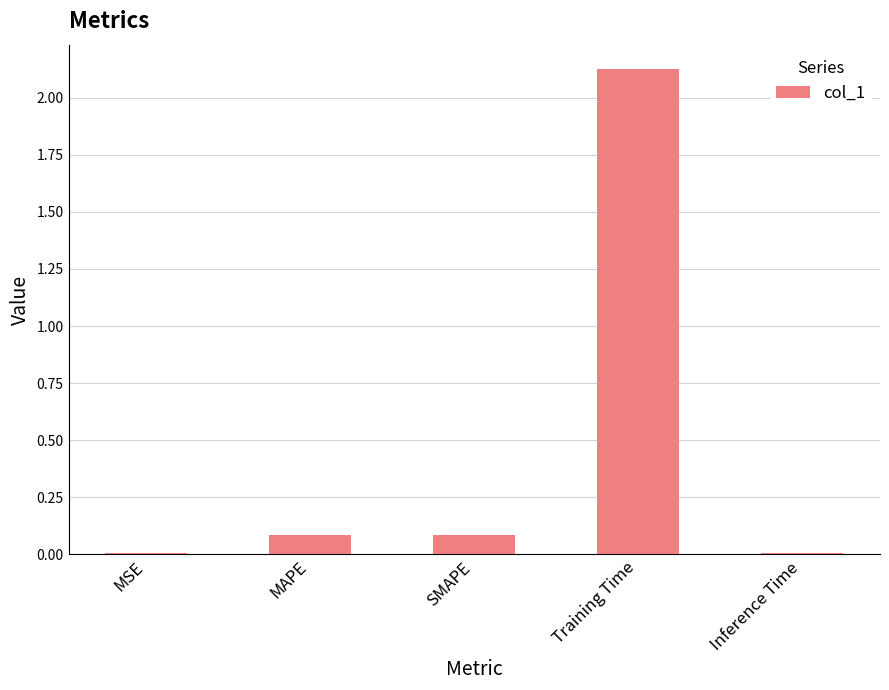

Between Inference Time and SMAPE, which is larger?

SMAPE